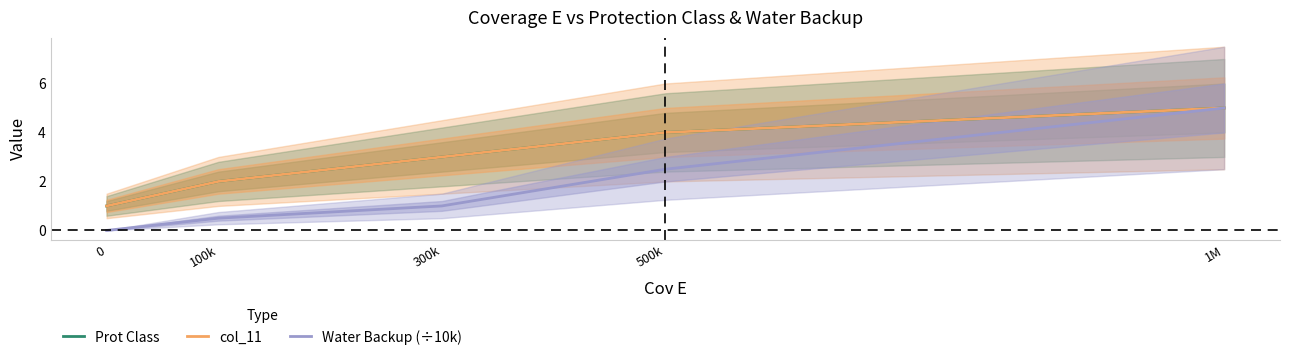

Where is Prot Class nearest to the value 3?

300k